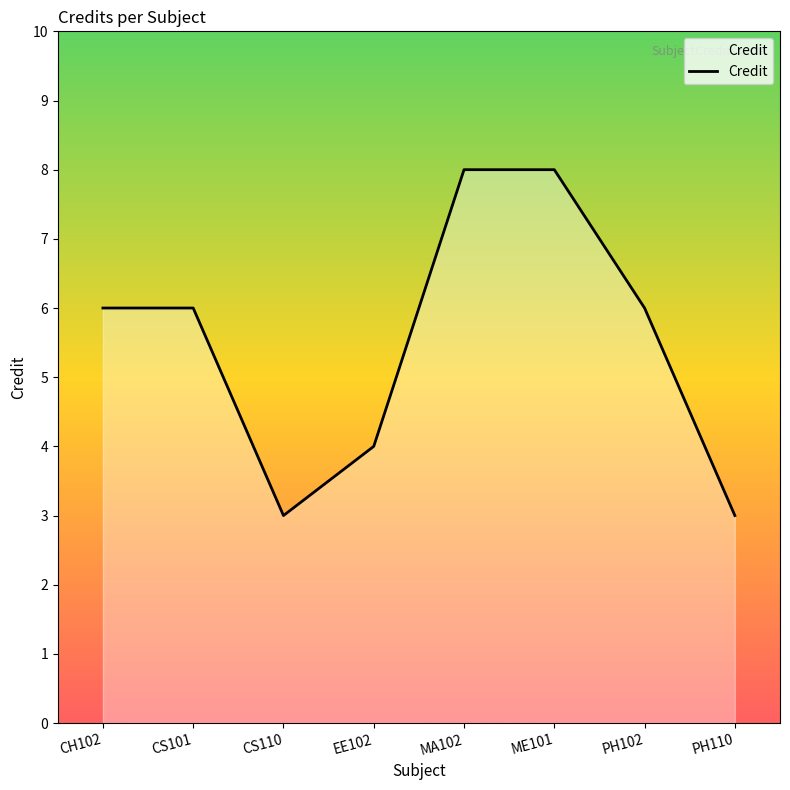

What is the approximate value at PH102?

6